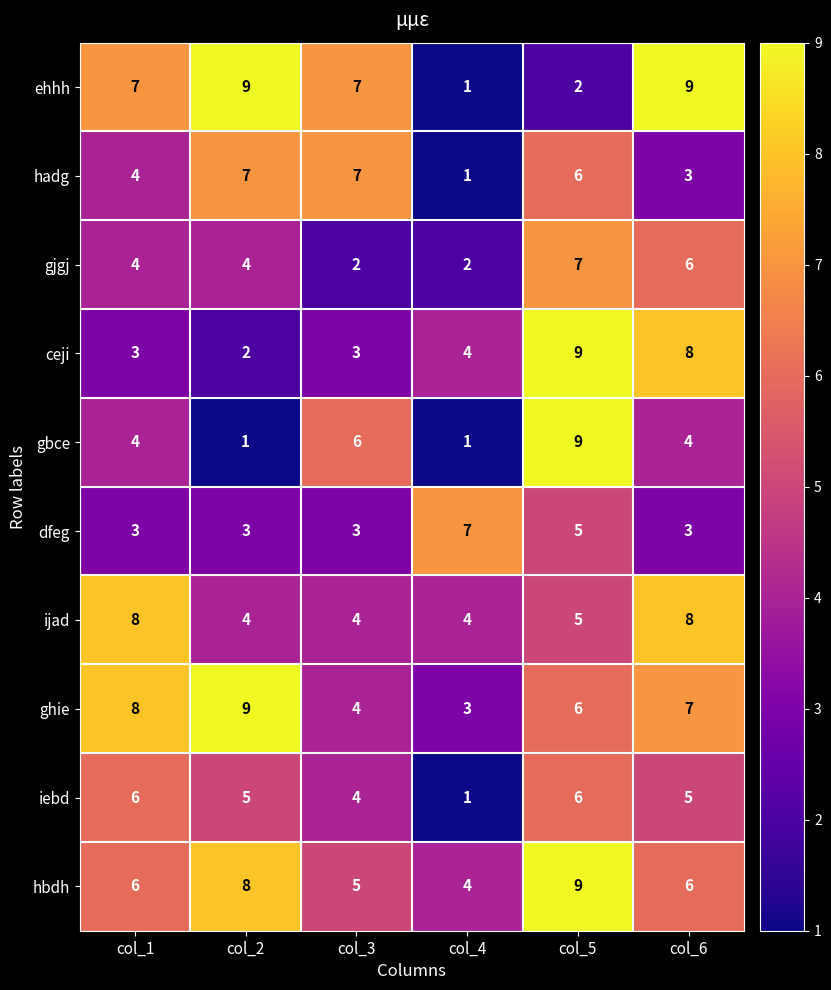

True or false: gjgj has a value of 2 at col_3.

True